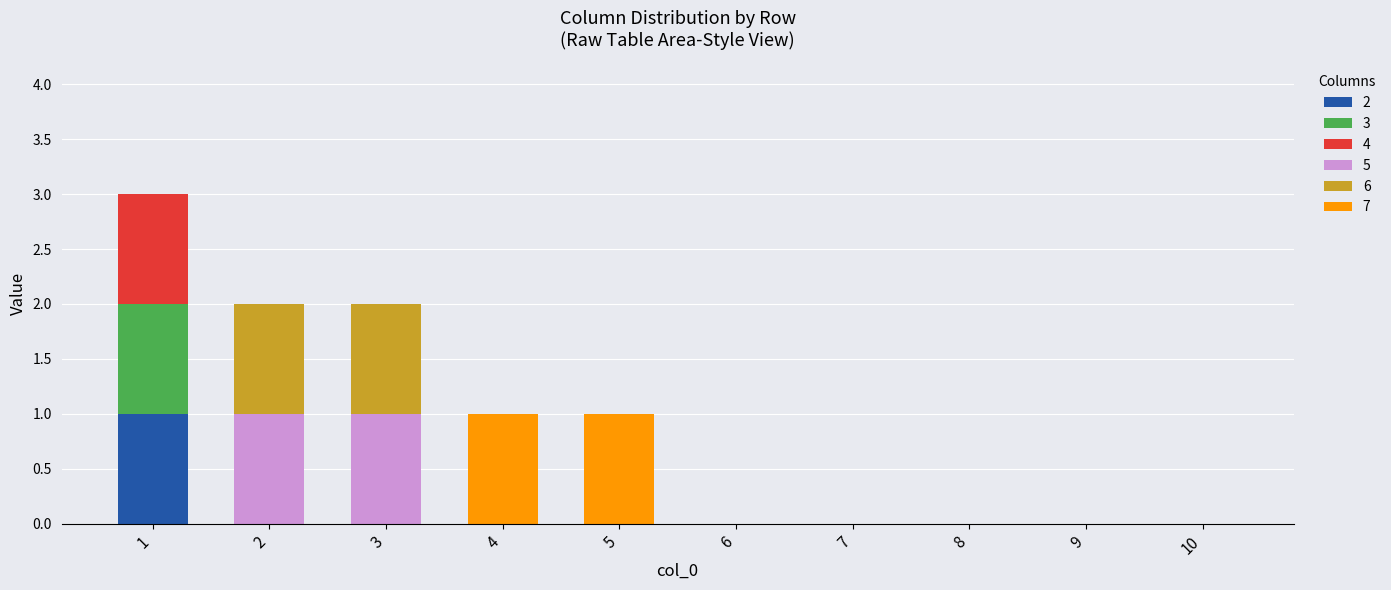

Is it true that 2 equals -1 at 9?

False